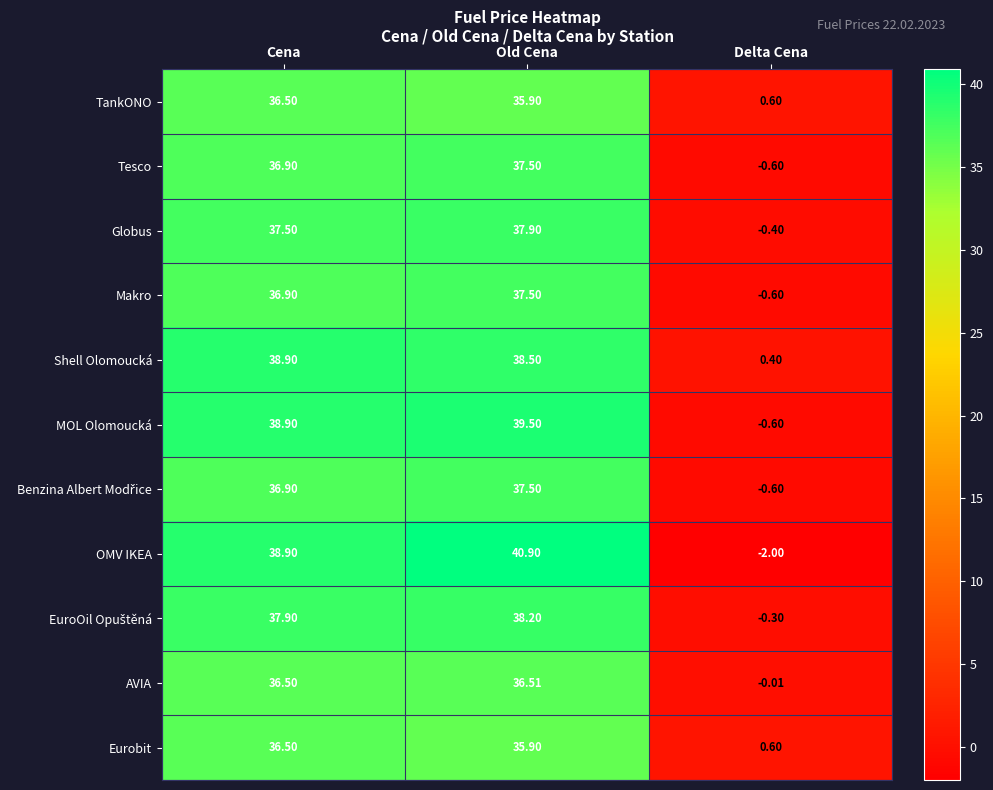

At which category is the sum across all series the highest?

Old Cena